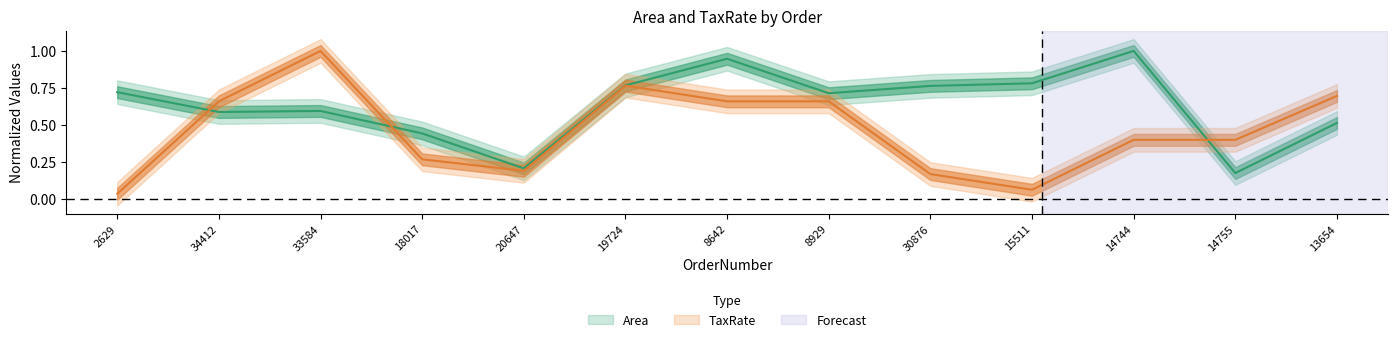

Does the chart have visible grid lines?

No